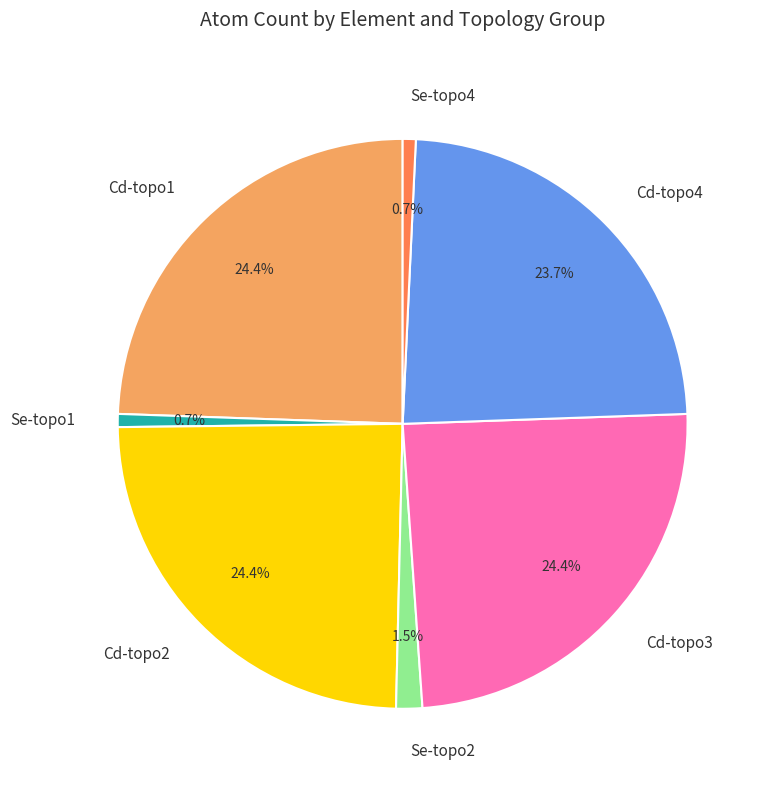

Do Se-topo2 and Cd-topo2 together represent more than half of the pie?

No